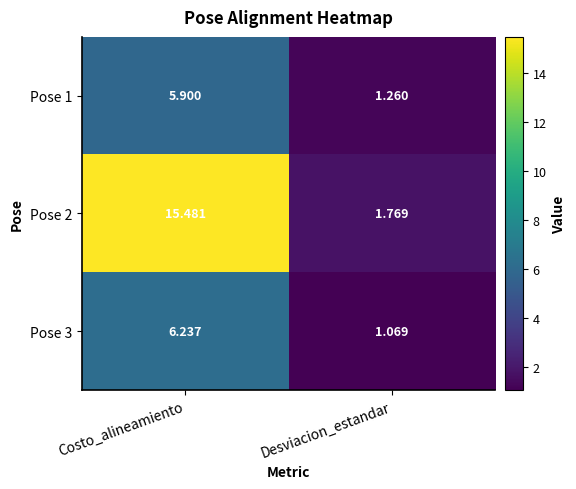

Count the number of categories in the chart.

2